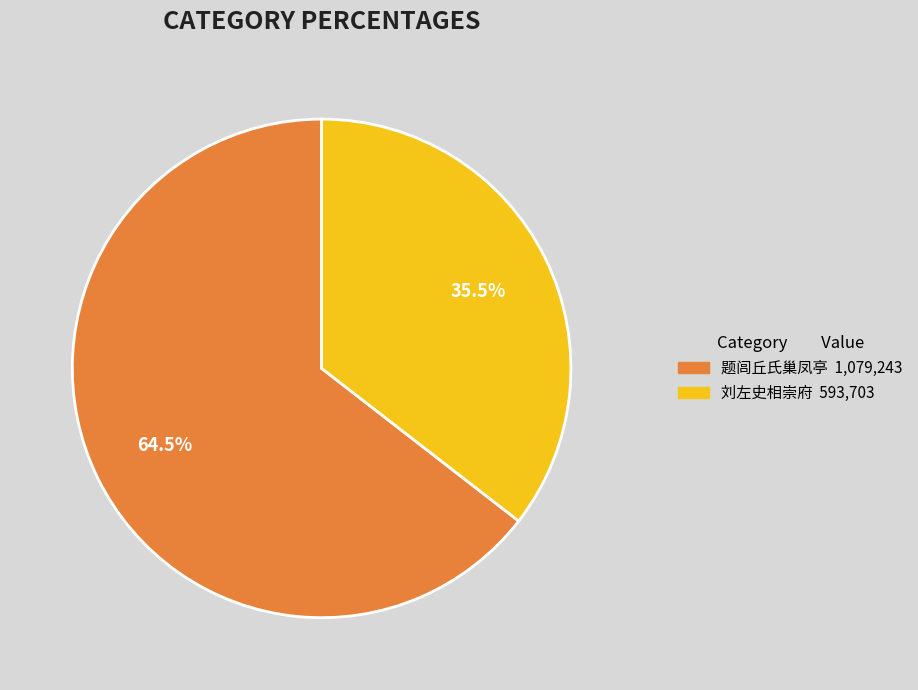

How many slices are in this pie chart?

2